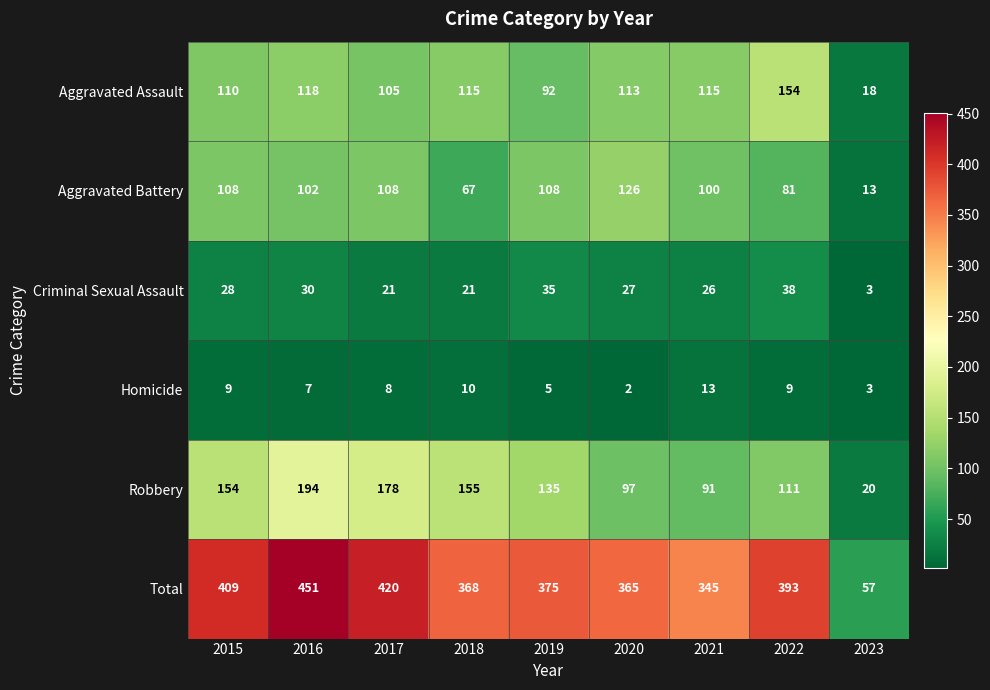

At which label does Aggravated Battery first exceed 102?

2015